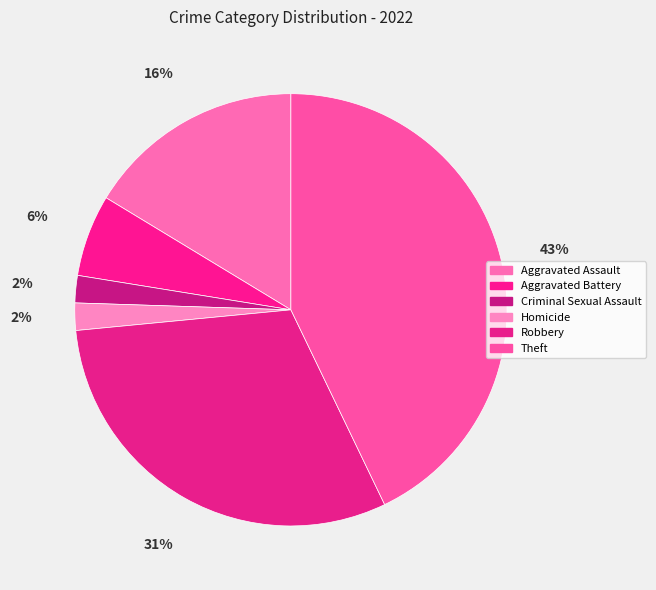

Count the number of slices in the pie.

6